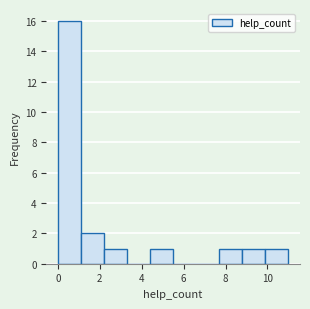

How tall is the bar that spans 1.1 to 2.2 on the x-axis? Neither the bar edges nor the heights are printed on the chart, so give them approximately, as read against the axes.

2